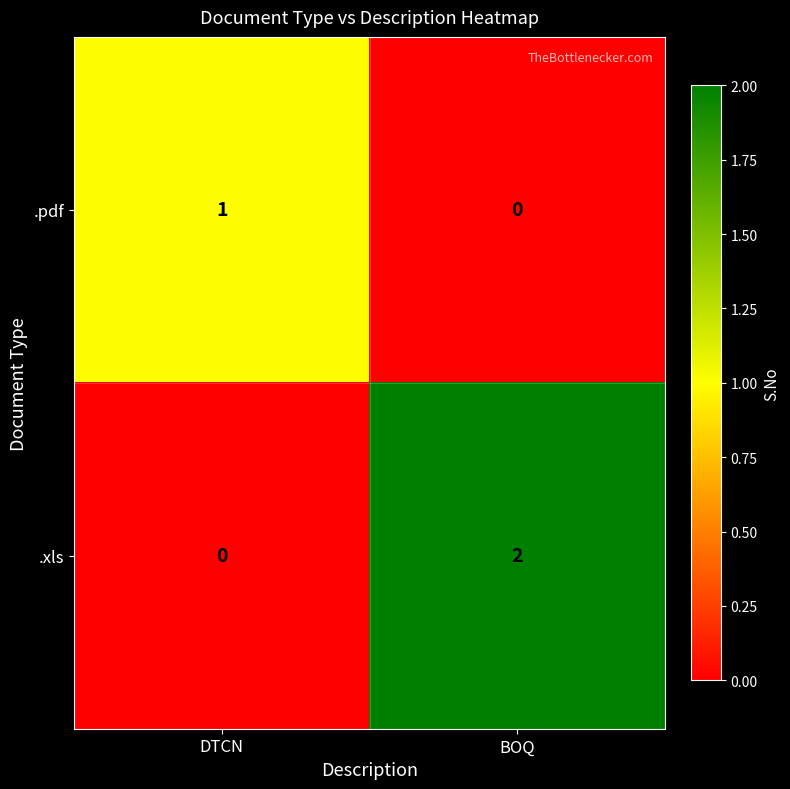

Rank the series by their maximum value, from lowest to highest.

.pdf, .xls